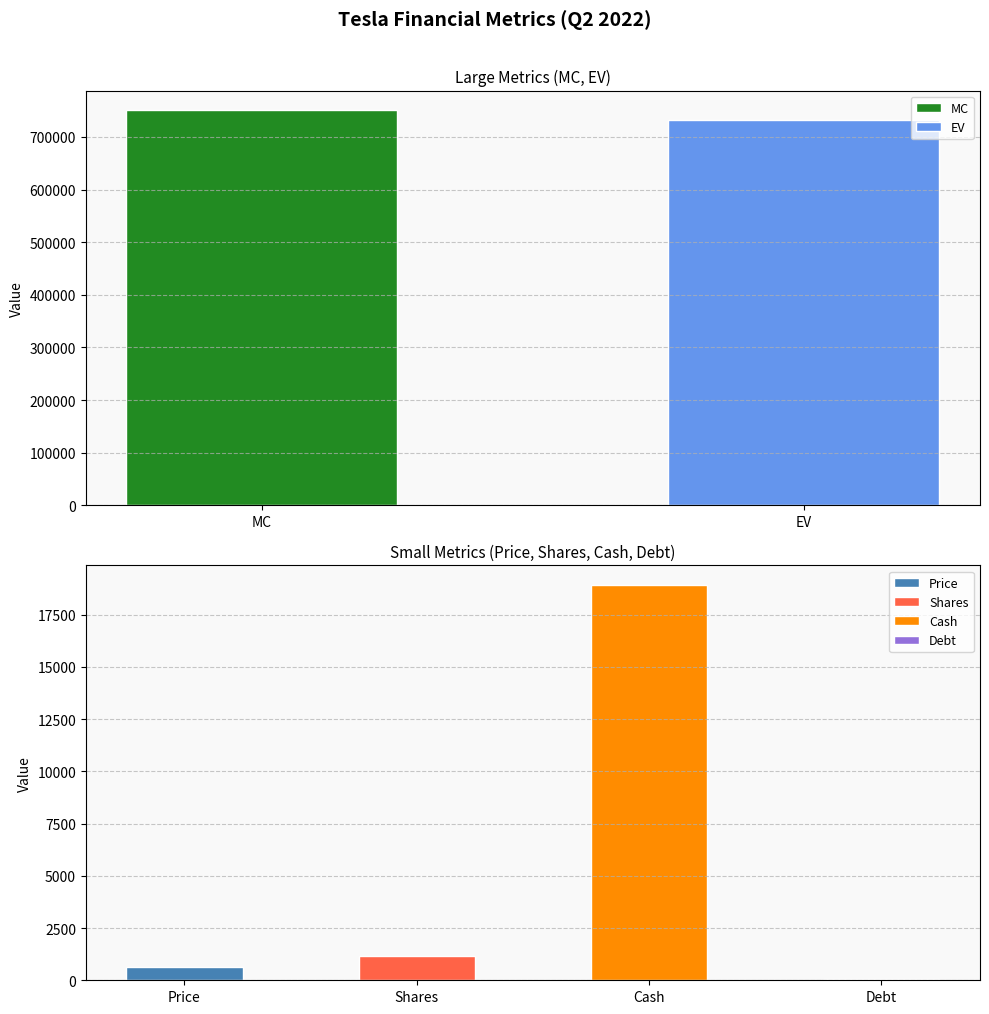

True or false: the data shows 731901 at EV.

True